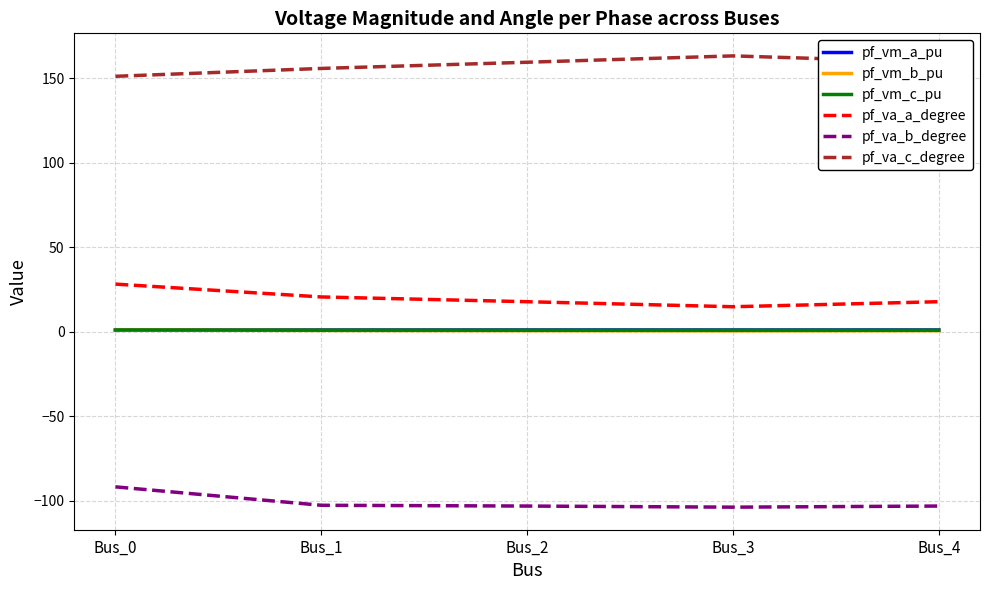

Does the chart display data point markers on the line(s)?

No